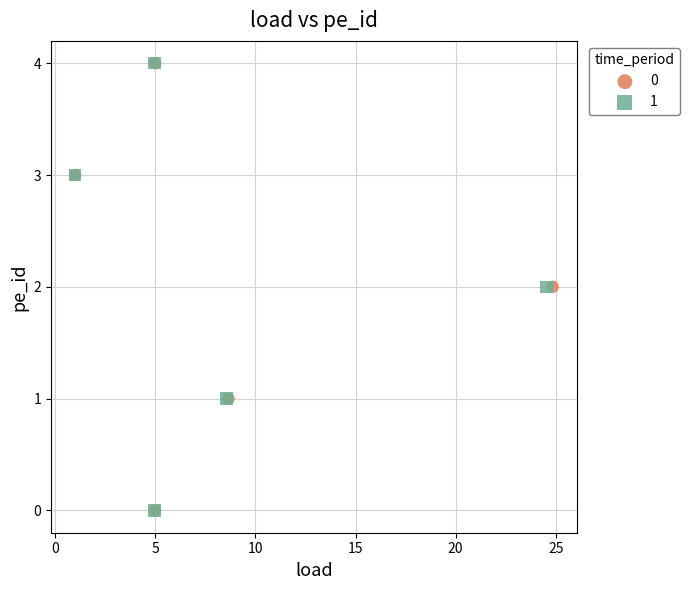

What are all the series names shown in the legend?

0, 1